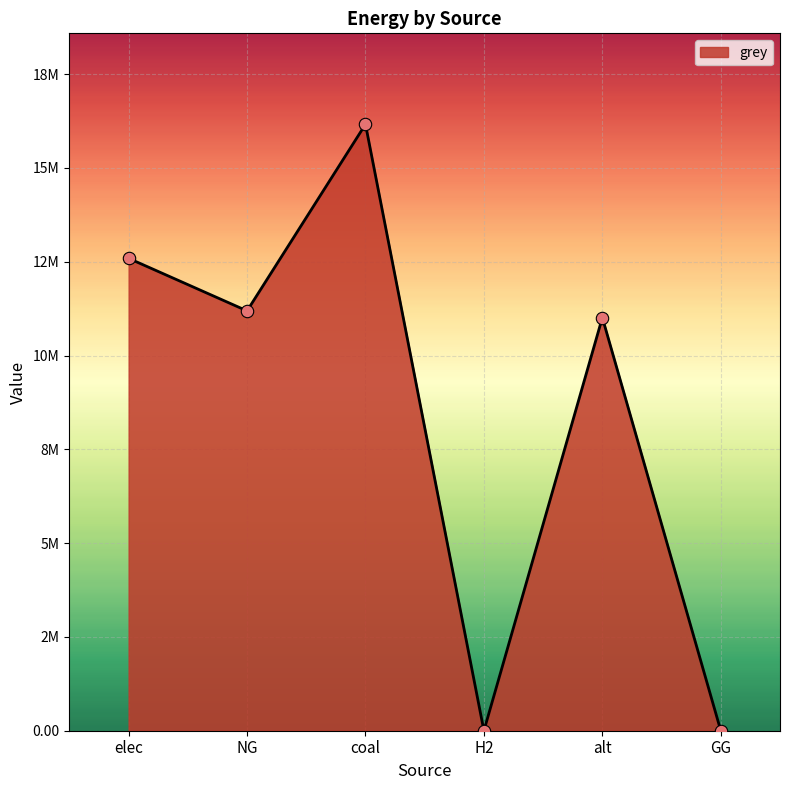

What is the change in value from NG to coal?

+4973367.9